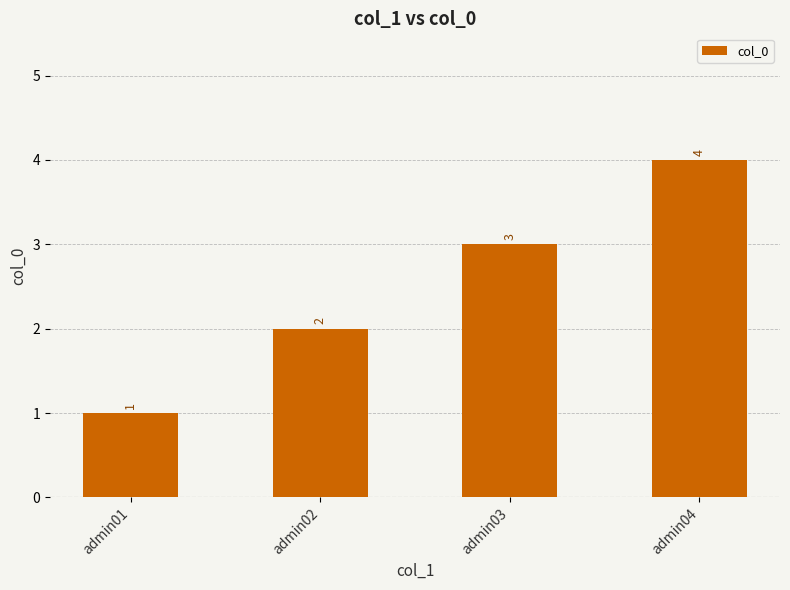

Which category has the highest value across all series?

admin04